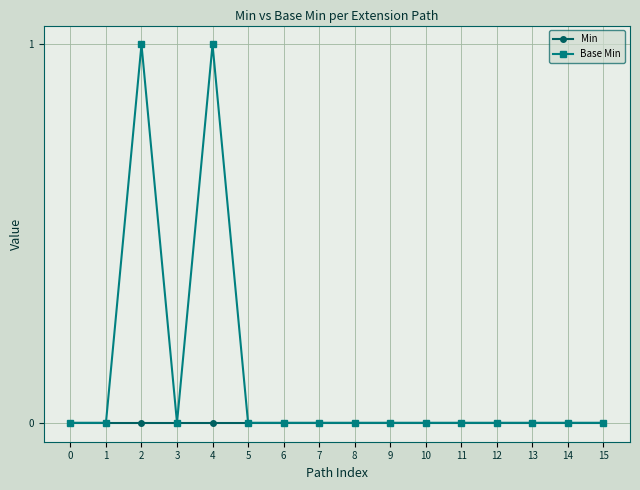

List the series in order of their peak value, highest first.

Base Min, Min